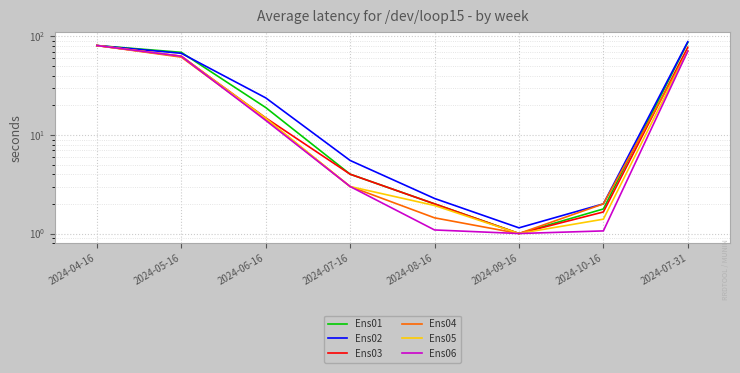

Reading left to right, what are all the values shown in this chart?

Ens01: 2024-04-16=81.0	2024-05-16=69.1	2024-06-16=19.0	2024-07-16=4.0	2024-08-16=2.0	2024-09-16=1.0	2024-10-16=1.8	2024-07-31=87.0
Ens02: 2024-04-16=81.0	2024-05-16=67.5	2024-06-16=23.8	2024-07-16=5.5	2024-08-16=2.3	2024-09-16=1.1	2024-10-16=2.0	2024-07-31=88.5
Ens03: 2024-04-16=81.0	2024-05-16=63.0	2024-06-16=14.9	2024-07-16=4.0	2024-08-16=2.0	2024-09-16=1.0	2024-10-16=1.7	2024-07-31=77.7
Ens04: 2024-04-16=81.0	2024-05-16=61.8	2024-06-16=14.5	2024-07-16=3.0	2024-08-16=1.4	2024-09-16=1.0	2024-10-16=2.0	2024-07-31=71.1
Ens05: 2024-04-16=81.0	2024-05-16=63.0	2024-06-16=14.8	2024-07-16=3.0	2024-08-16=1.9	2024-09-16=1.0	2024-10-16=1.4	2024-07-31=71.6
Ens06: 2024-04-16=81.0	2024-05-16=63.0	2024-06-16=14.1	2024-07-16=3.0	2024-08-16=1.1	2024-09-16=1.0	2024-10-16=1.1	2024-07-31=71.1